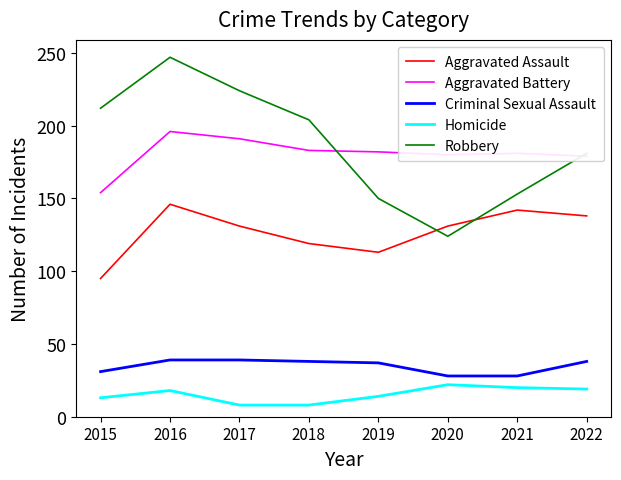

What are all the series names shown in the legend?

Aggravated Assault, Aggravated Battery, Criminal Sexual Assault, Homicide, Robbery